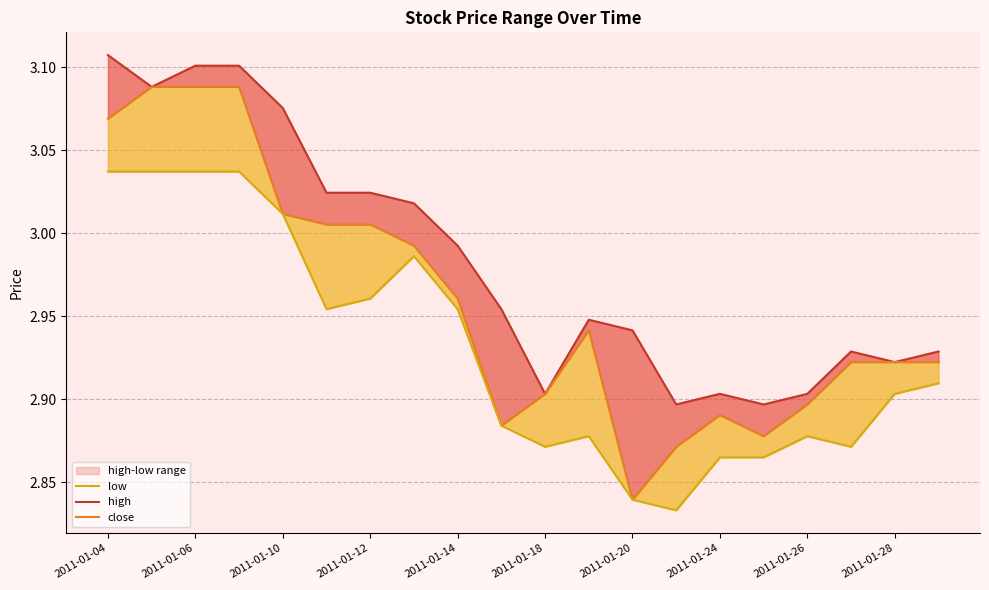

Reading left to right, transcribe all the data shown in this chart.

high: 3.1	3.1	3.1	3.1	3.1	3.0	3.0	3.0	3.0	3.0	2.9	2.9	2.9	2.9	2.9	2.9	2.9	2.9	2.9	2.9
close: 3.1	3.1	3.1	3.1	3.0	3.0	3.0	3.0	3.0	2.9	2.9	2.9	2.8	2.9	2.9	2.9	2.9	2.9	2.9	2.9
low: 3.0	3.0	3.0	3.0	3.0	3.0	3.0	3.0	3.0	2.9	2.9	2.9	2.8	2.8	2.9	2.9	2.9	2.9	2.9	2.9